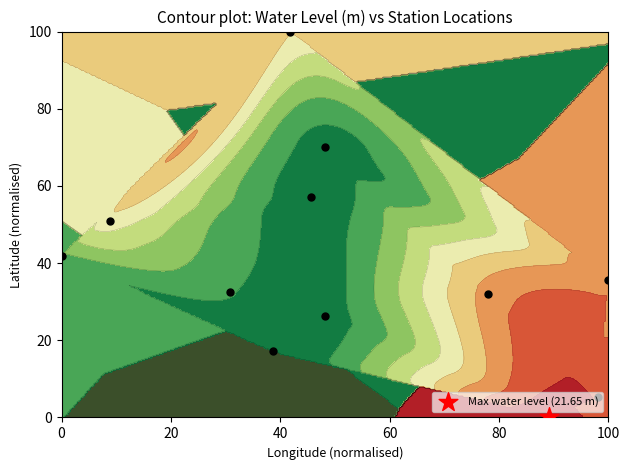

The water_level series shows 19.1 at lat. True or false?

True